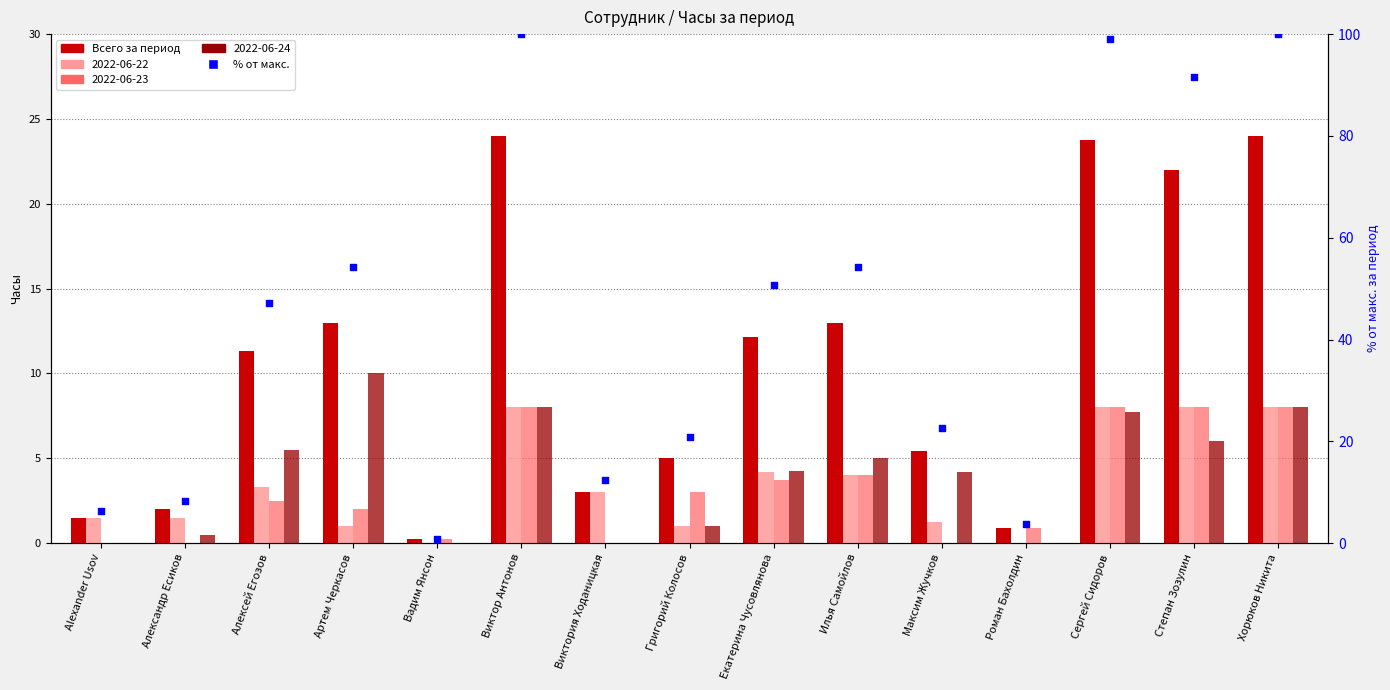

At which category is the sum across all series the highest?

Виктор Антонов